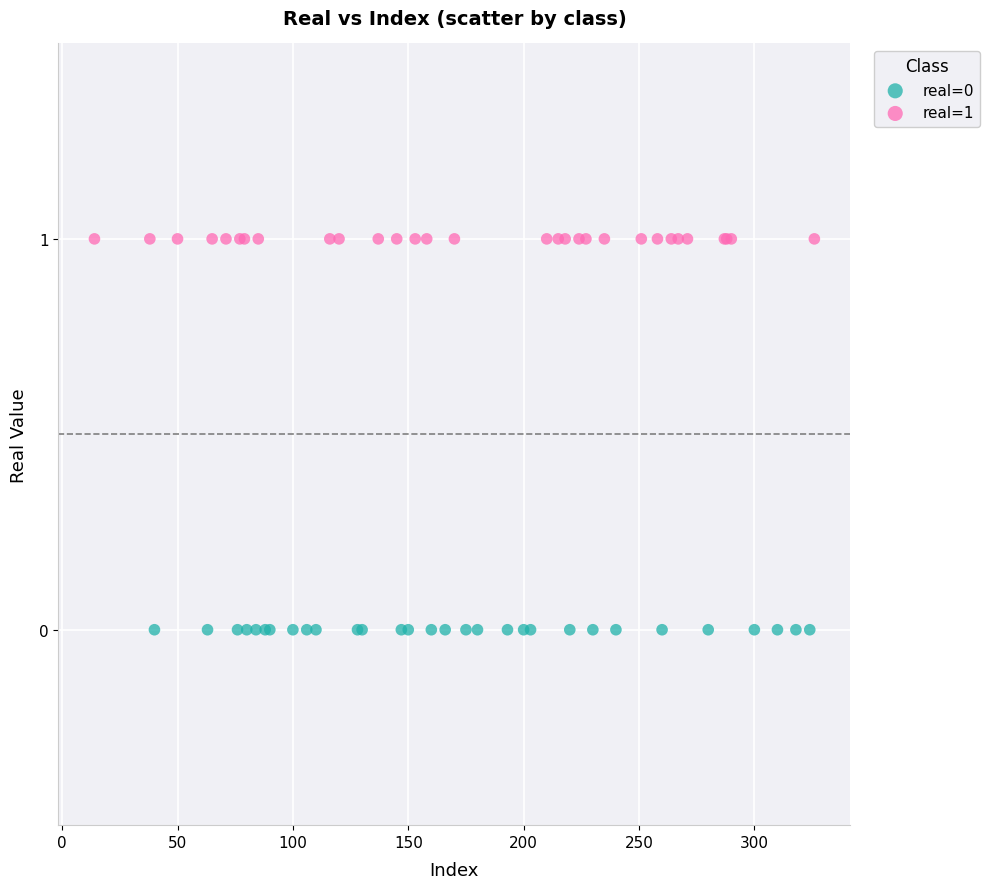

What are all the series names shown in the legend?

real=0, real=1